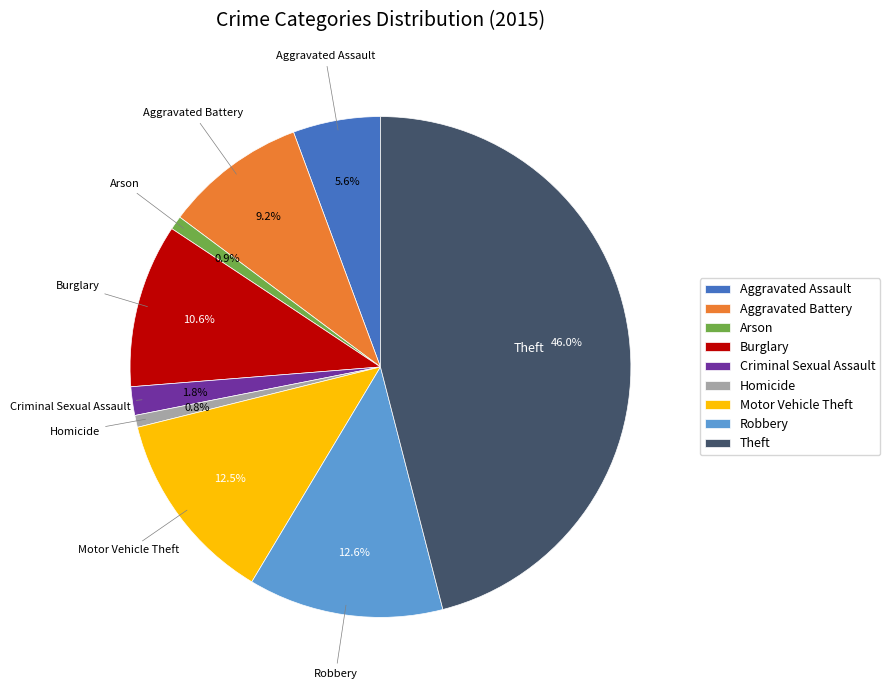

What percentage is the Aggravated Battery slice, to the nearest percent?

9%